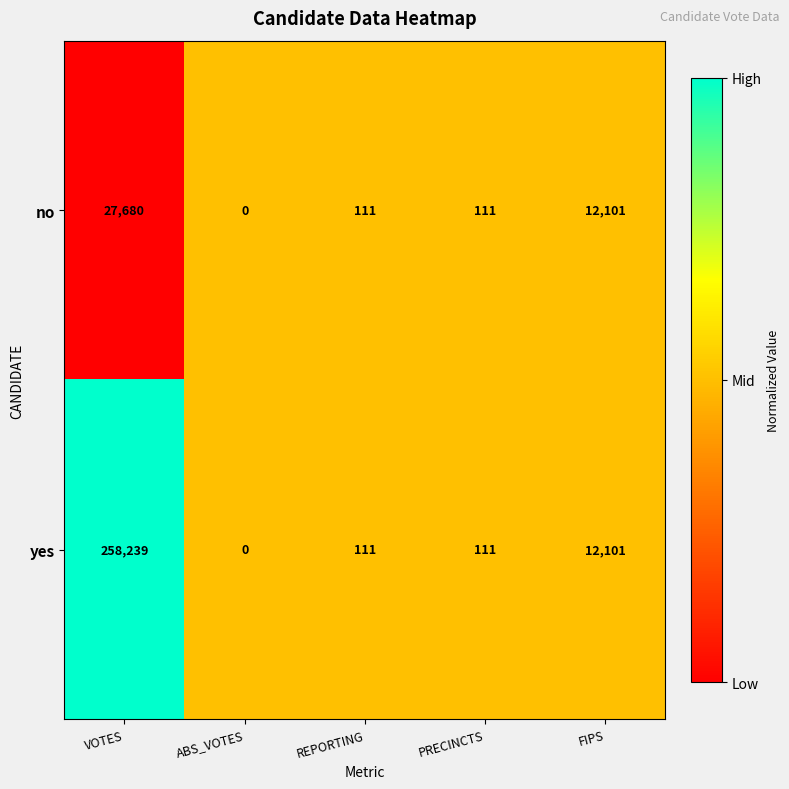

Which label corresponds to the largest value in the chart?

VOTES